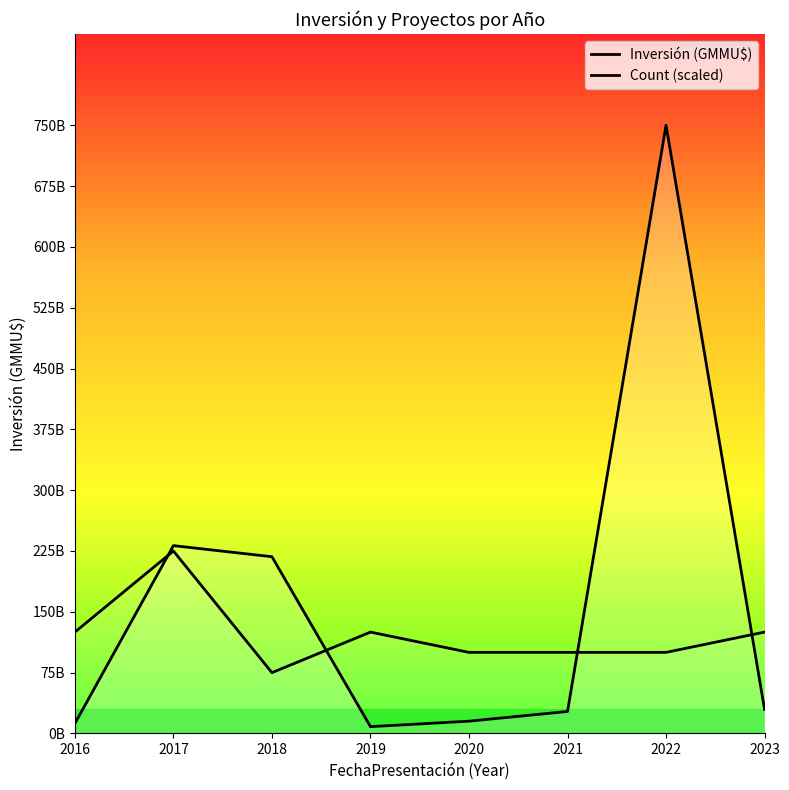

Which label corresponds to the largest value in the chart?

2022